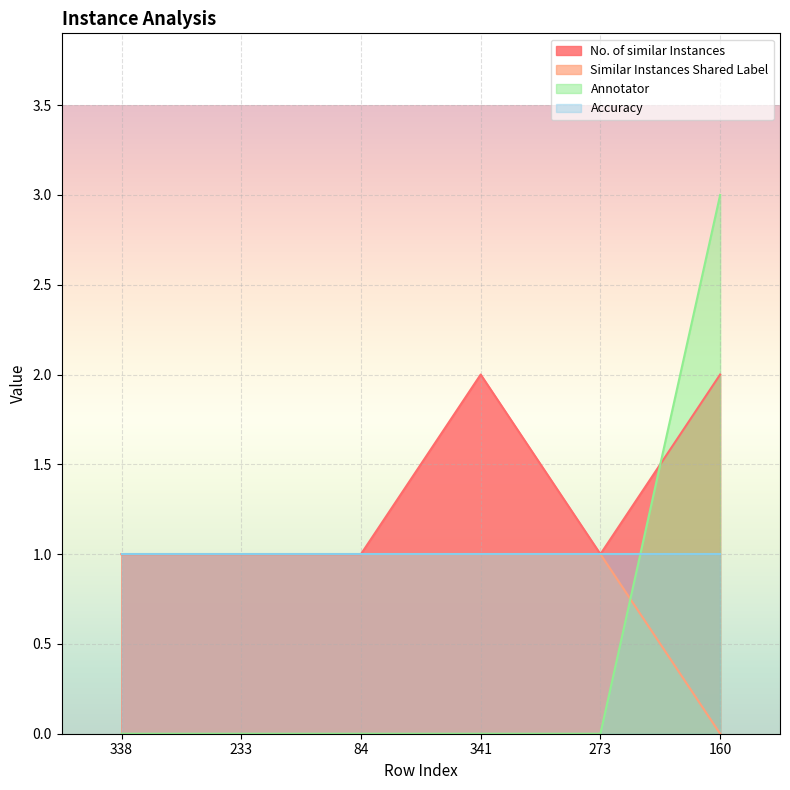

What is the label of the 4th point from the right?

84